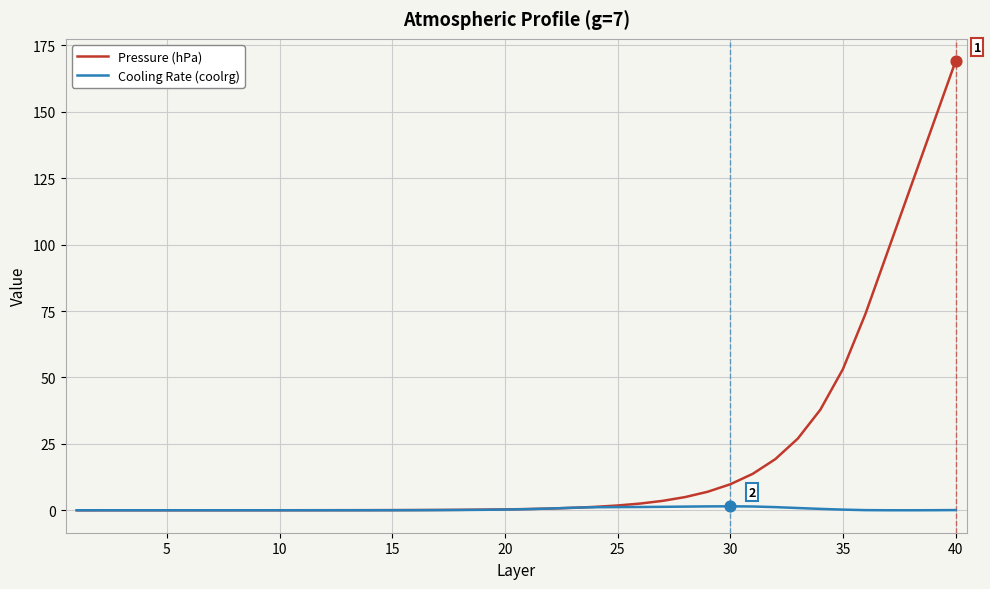

At how many categories does at least one series exceed 157?

1